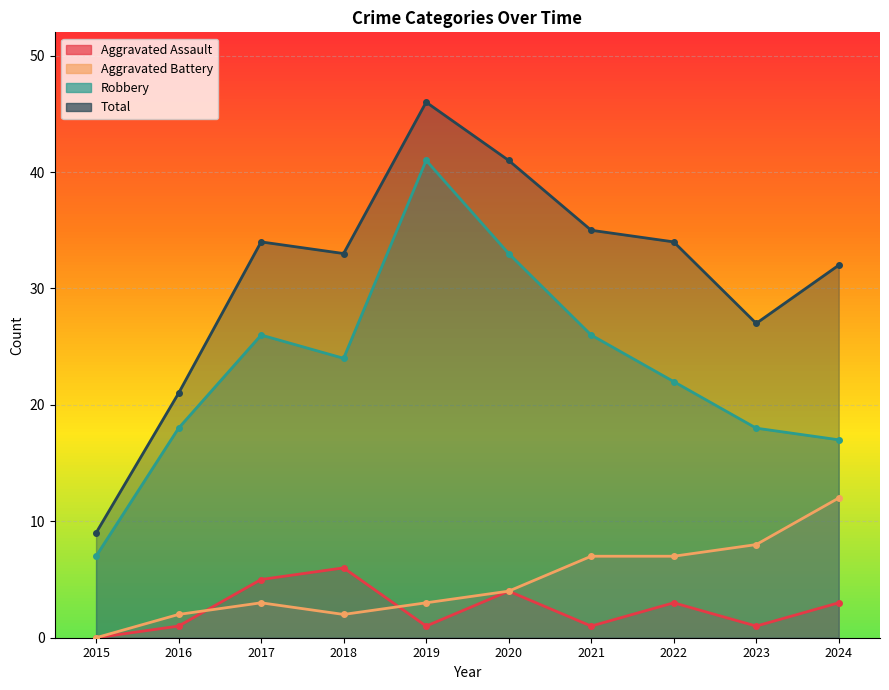

What is the difference between the Robbery values at 2024 and 2017?

9